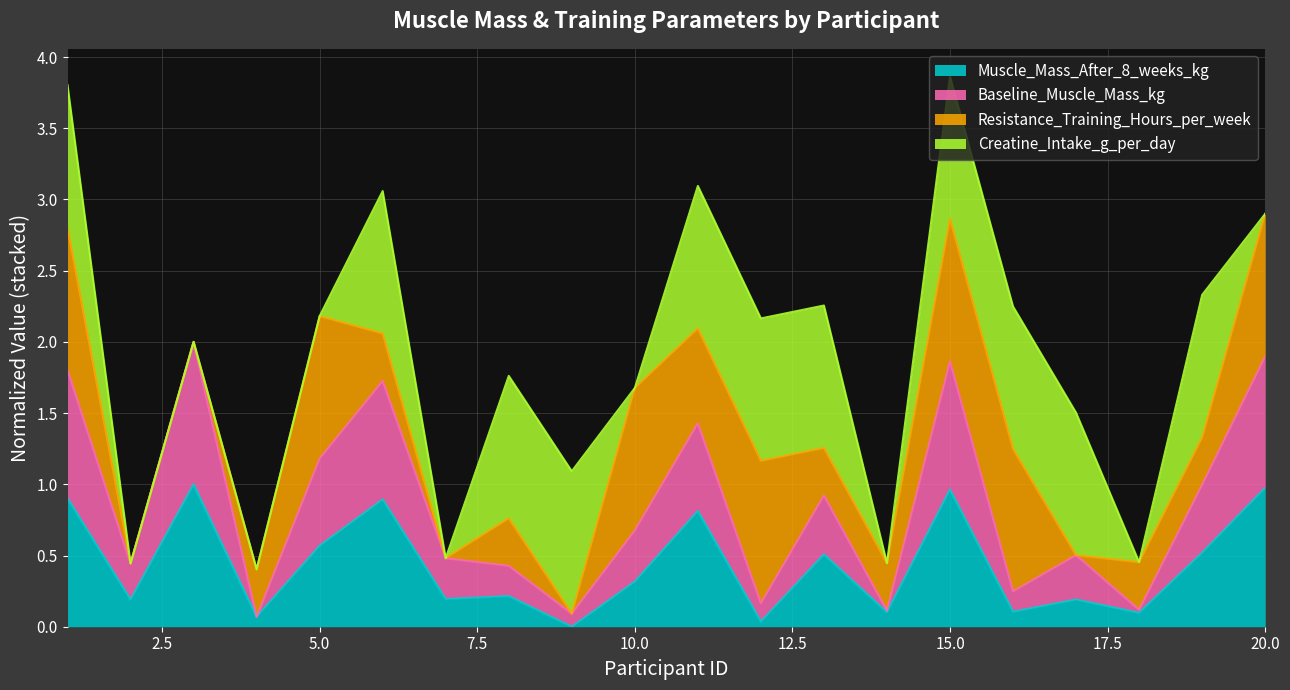

Does the chart display data point markers on the line(s)?

No